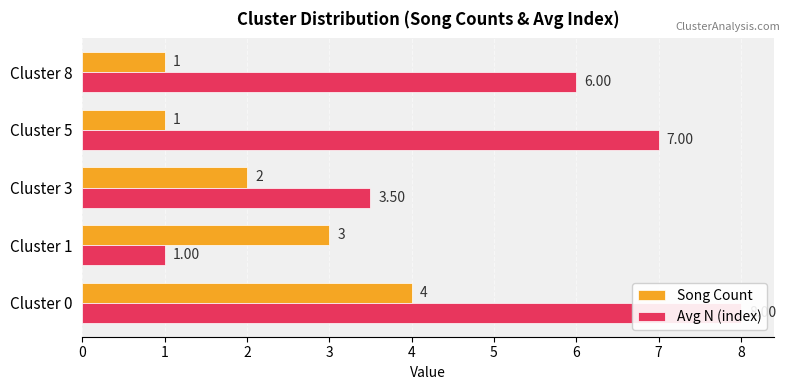

The Song Count series shows 1.5 at Cluster 0. True or false?

False